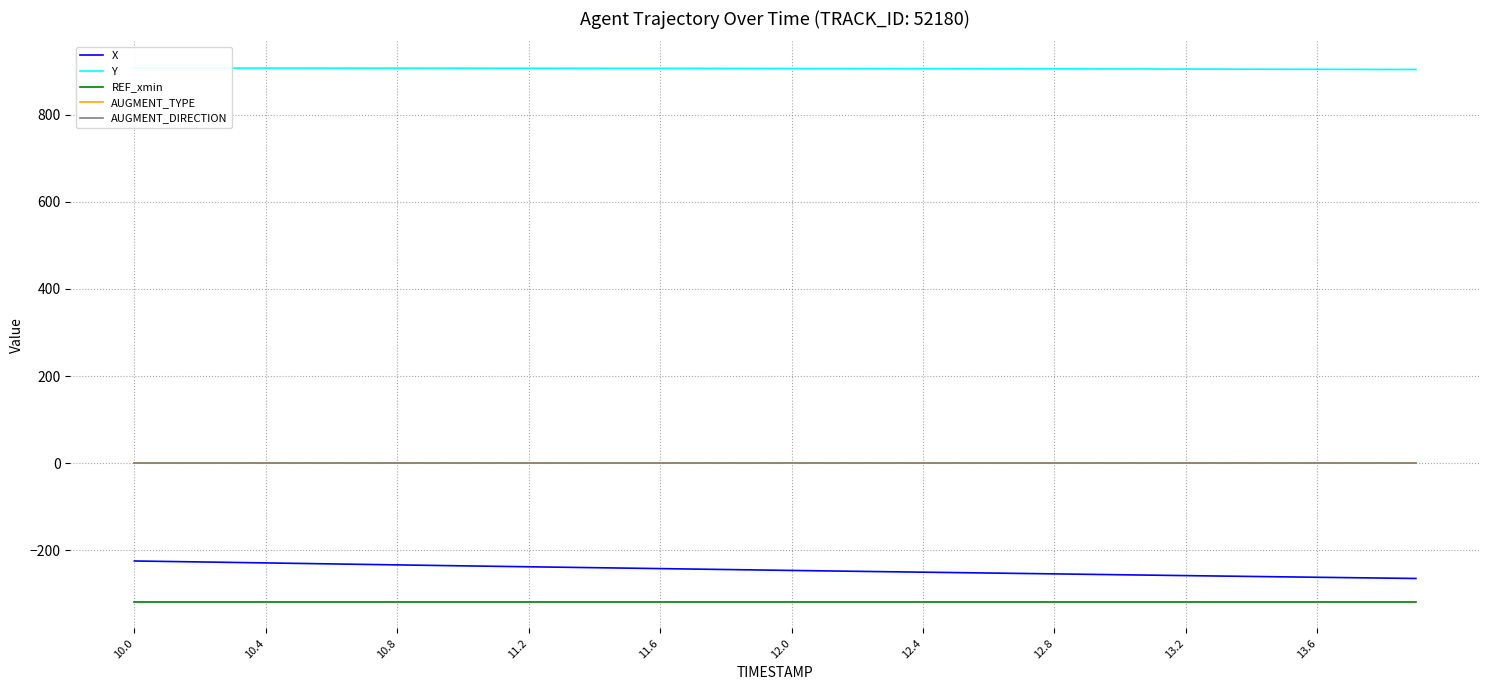

What is the lowest value of the REF_xmin series?

-317.6